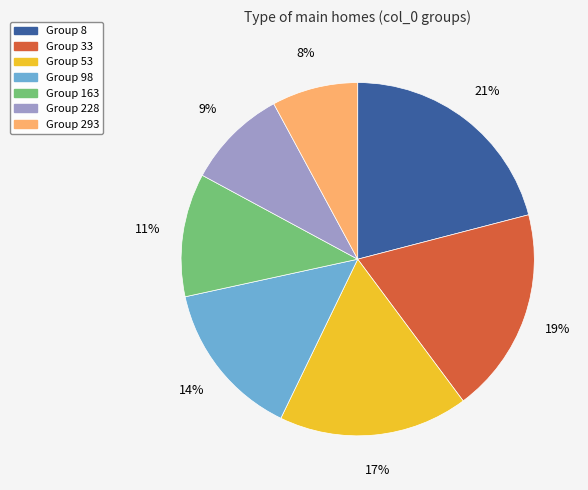

How many slices are in this pie chart?

7